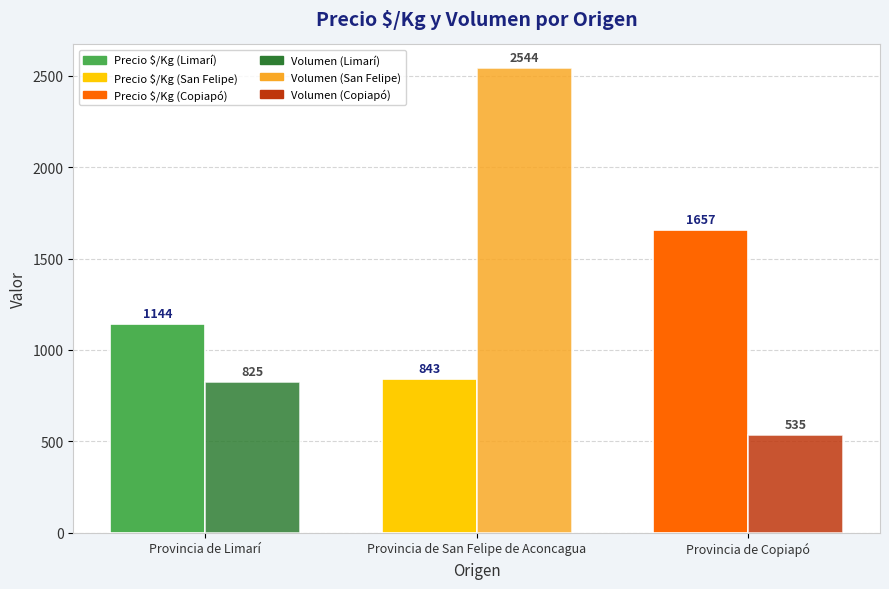

What is the spread (max minus min) of values at Provincia de Copiapó?

1122